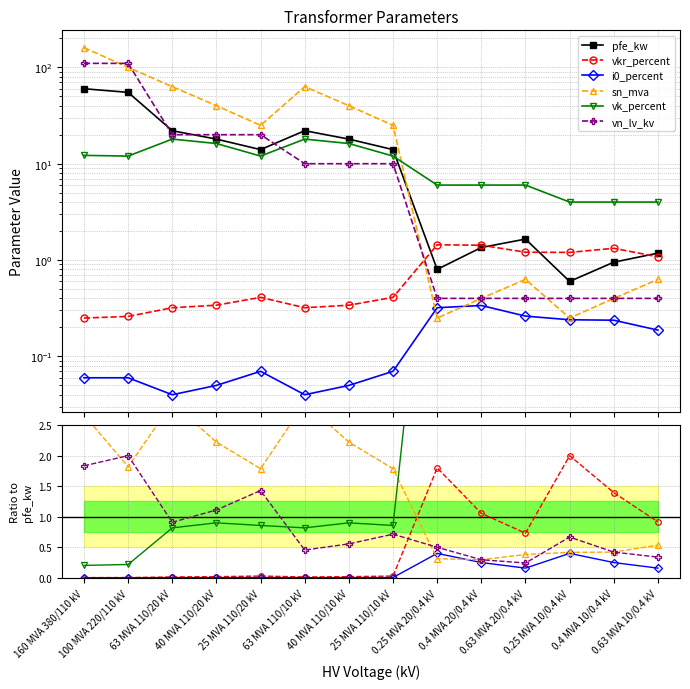

What is the label of the 8th point from the right?

40 MVA 110/10 kV